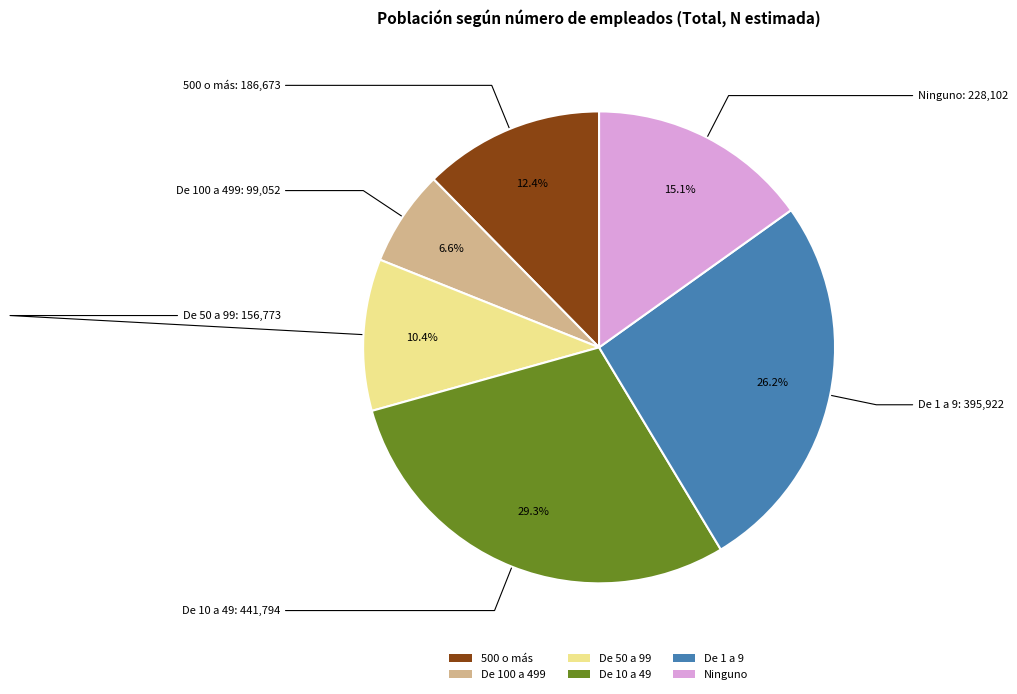

What is the total percentage of Ninguno and De 10 a 49?

44.4%